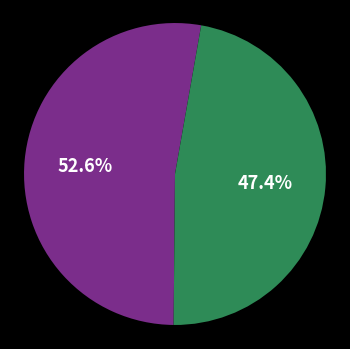

Does any single category account for the majority?

Yes